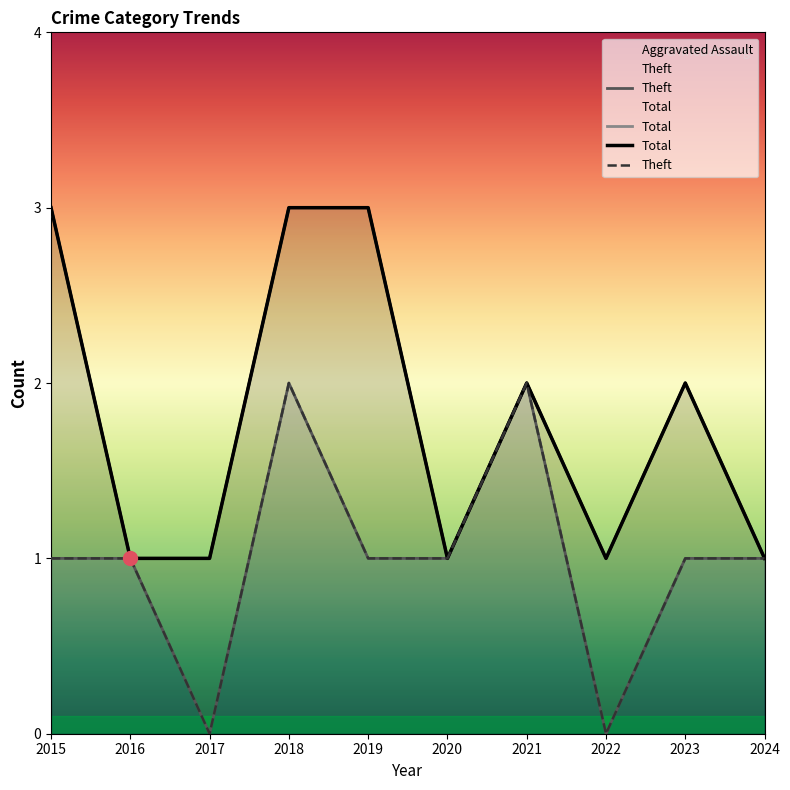

True or false: Total and Aggravated Assault intersect in this chart.

False